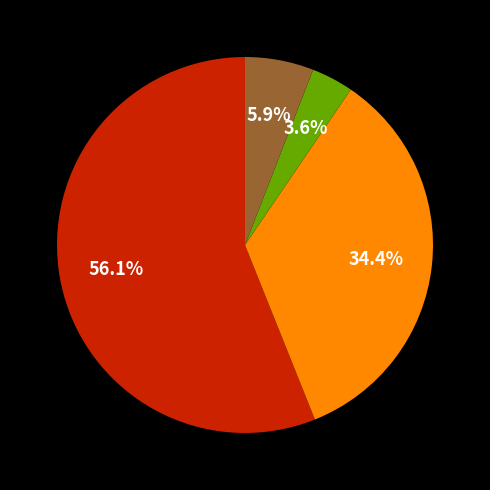

Is there a majority slice in this chart?

Yes